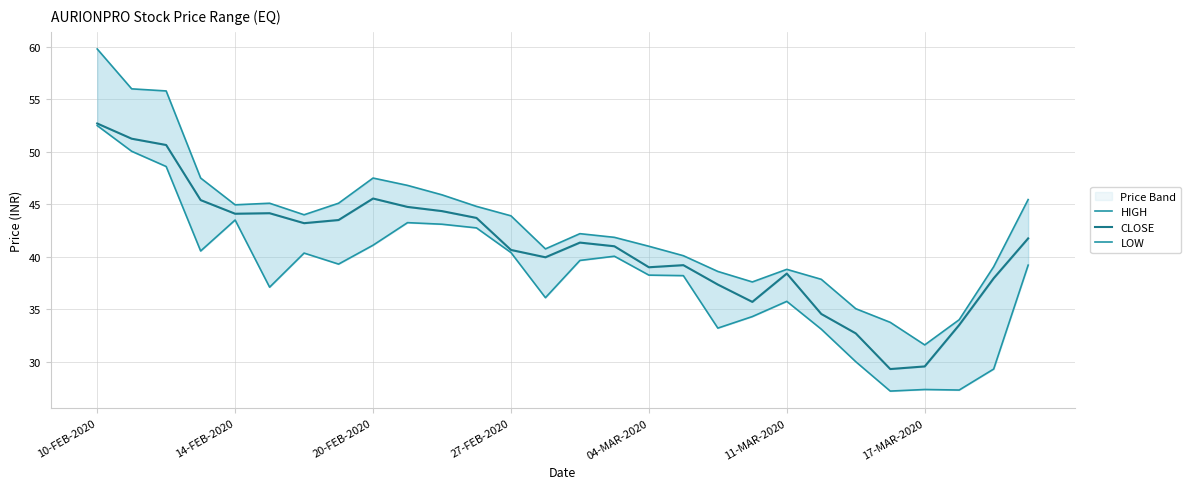

List the series in order of their overall mean, highest first.

HIGH, CLOSE, LOW